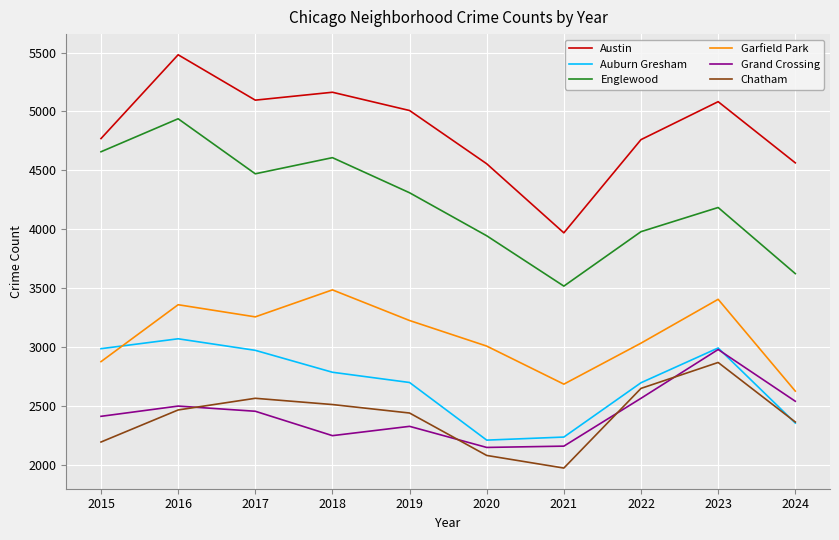

What is the minimum value for Englewood?

3518